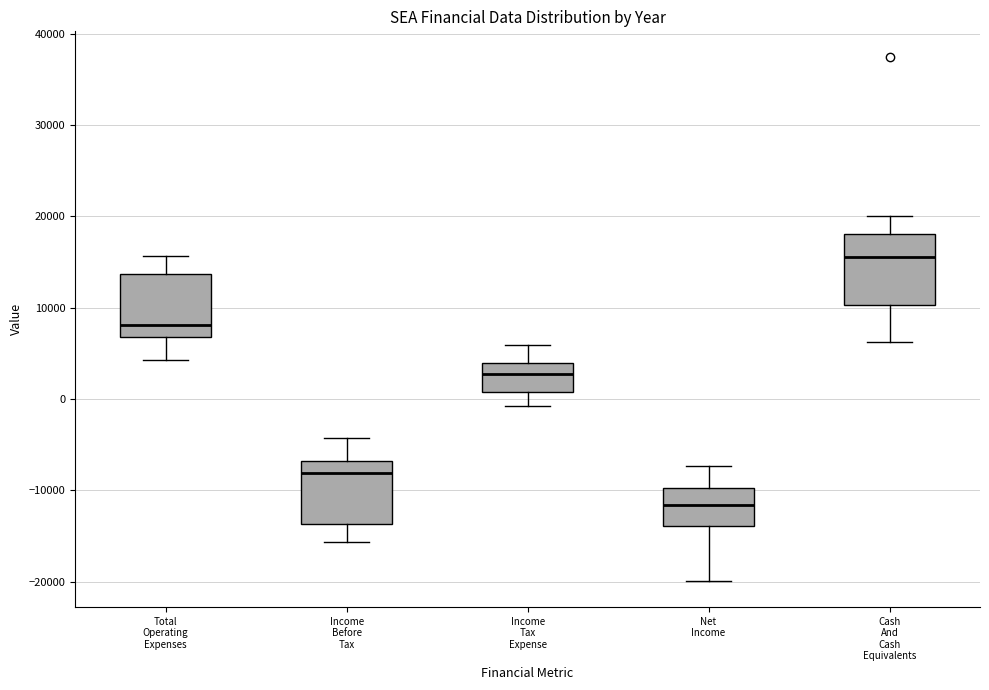

Reading left to right, read every box against the y-axis: the position of its median line, the range the box covers, and the ends of its whiskers. The values are not printed on the chart, so give them approximately, as read against the axis.

Total Operating Expenses: median 8000, box 7000 to 14000, whiskers 4000 to 16000
Income Before Tax: median -8000, box -14000 to -7000, whiskers -16000 to -4000
Income Tax Expense: median 3000, box 1000 to 4000, whiskers -1000 to 6000
Net Income: median -12000, box -14000 to -10000, whiskers -20000 to -7000
Cash And Cash Equivalents: median 16000, box 10000 to 18000, whiskers 6000 to 20000